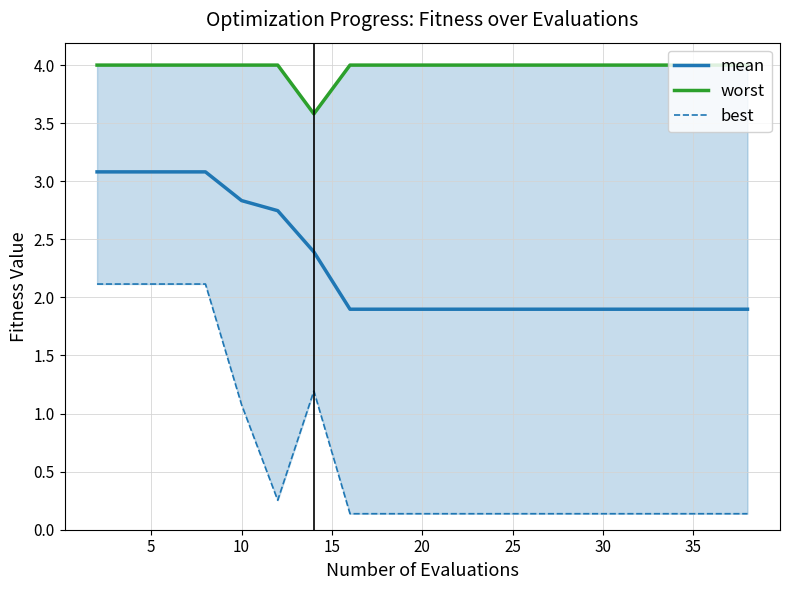

What is the highest value of the mean series?

3.1